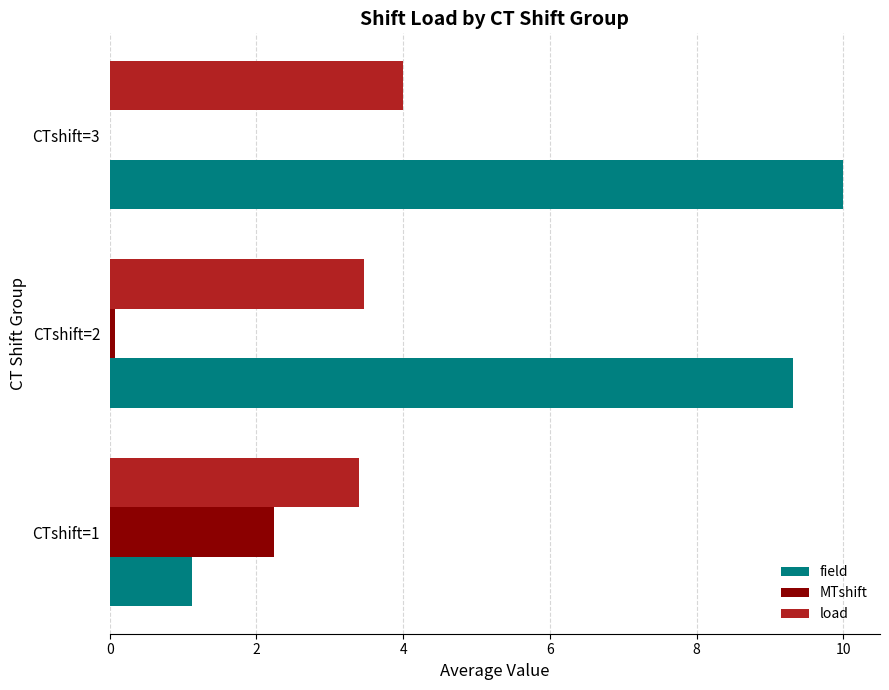

What is the average value of the field series?

6.8